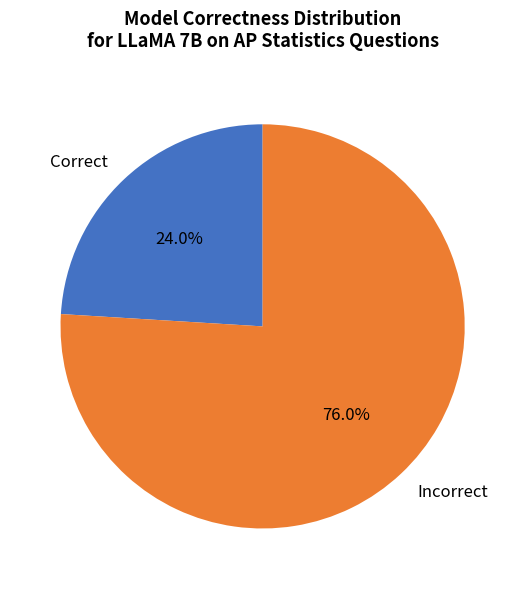

To the nearest percent, what is the difference between the largest and smallest slice percentages?

52%